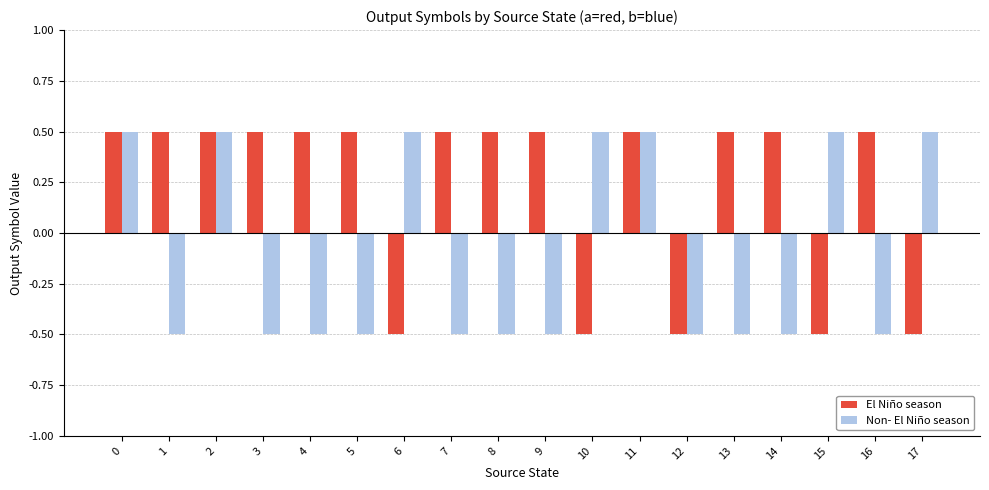

List the series in order of their overall mean, lowest first.

Non- El Niño season, El Niño season